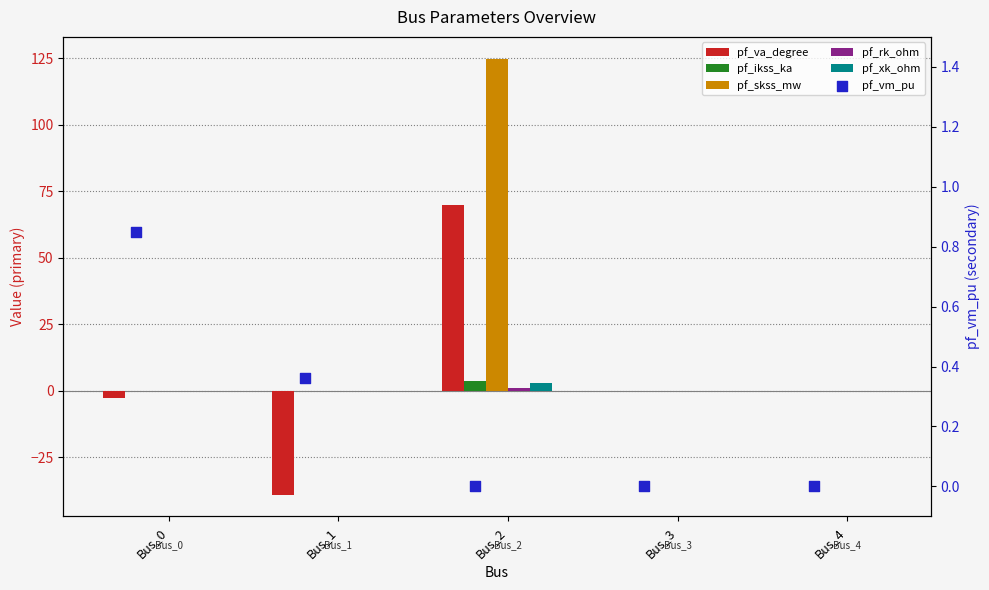

Which series contains the highest Y value?

pf_skss_mw